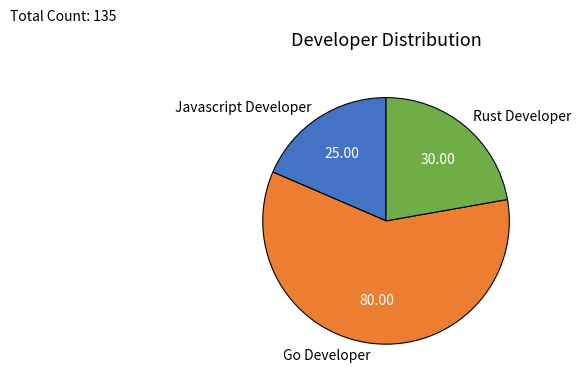

Rank the categories by value from lowest to highest.

Javascript Developer, Rust Developer, Go Developer